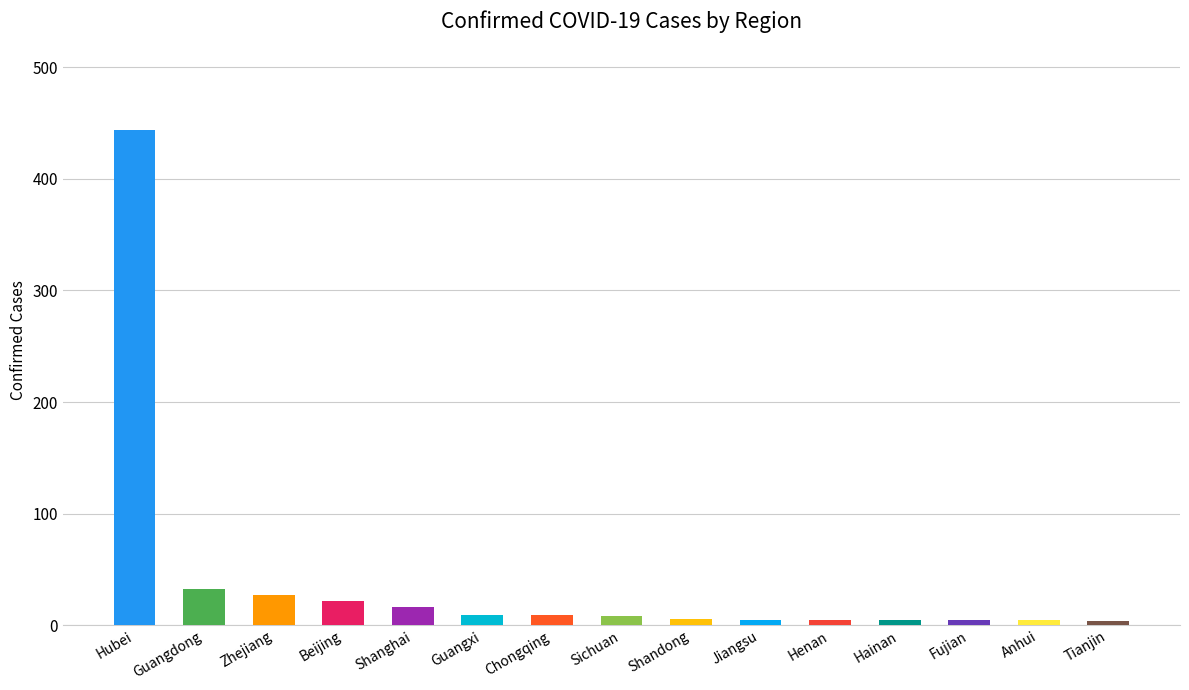

What is the label of the 3rd bar from the right?

Fujian